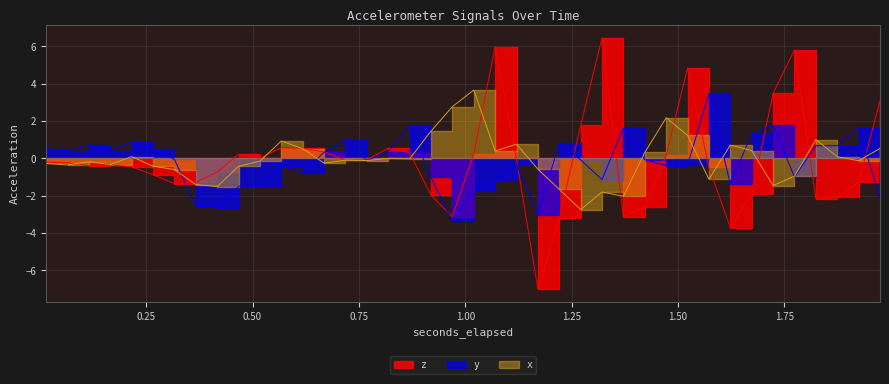

Rank the series by their average value, from highest to lowest.

x, z, y